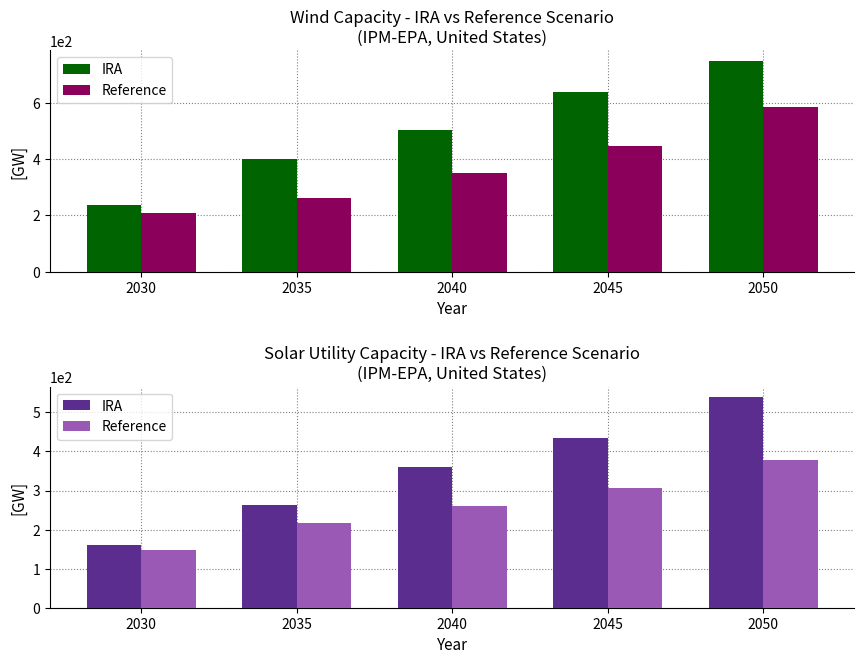

What is the highest value of the Reference series?

377.1